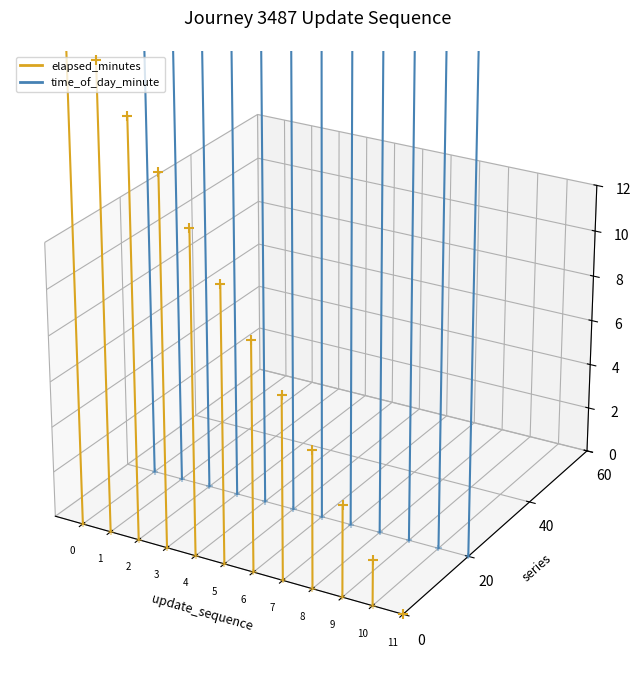

Which series contains the highest Y value?

time_of_day_minute